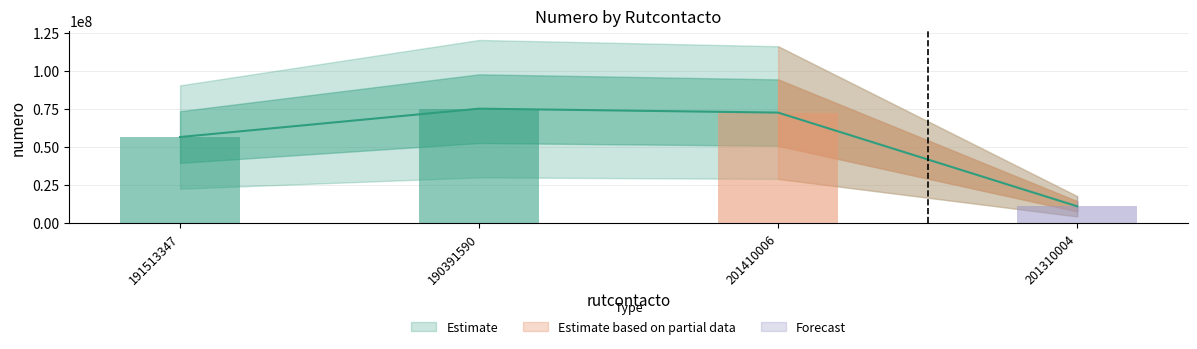

Reading left to right, transcribe all the data shown in this chart.

56567526	75196815	72623591	11111111